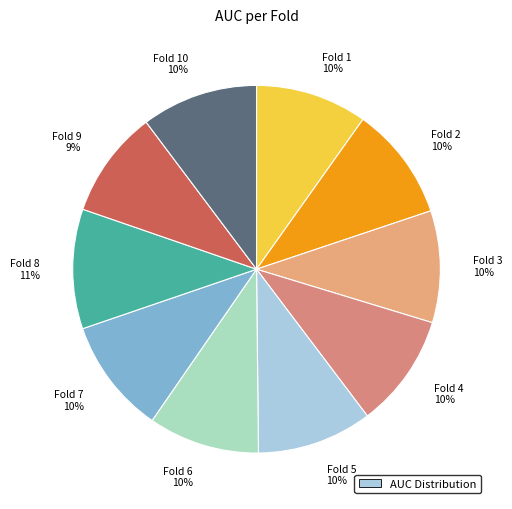

Is the sum of Fold 5 10% and Fold 6 10% greater than half?

No